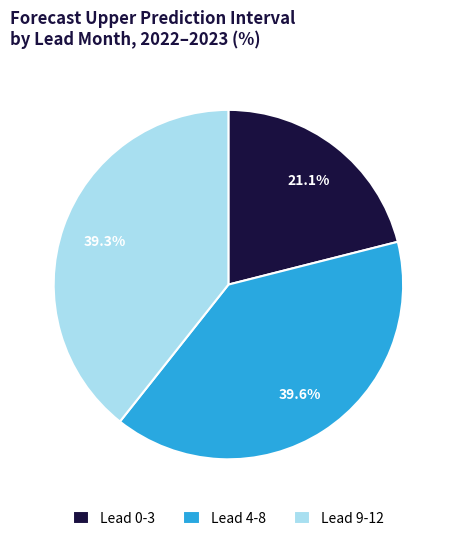

Does Lead 0-3 account for over 50% of the chart?

No